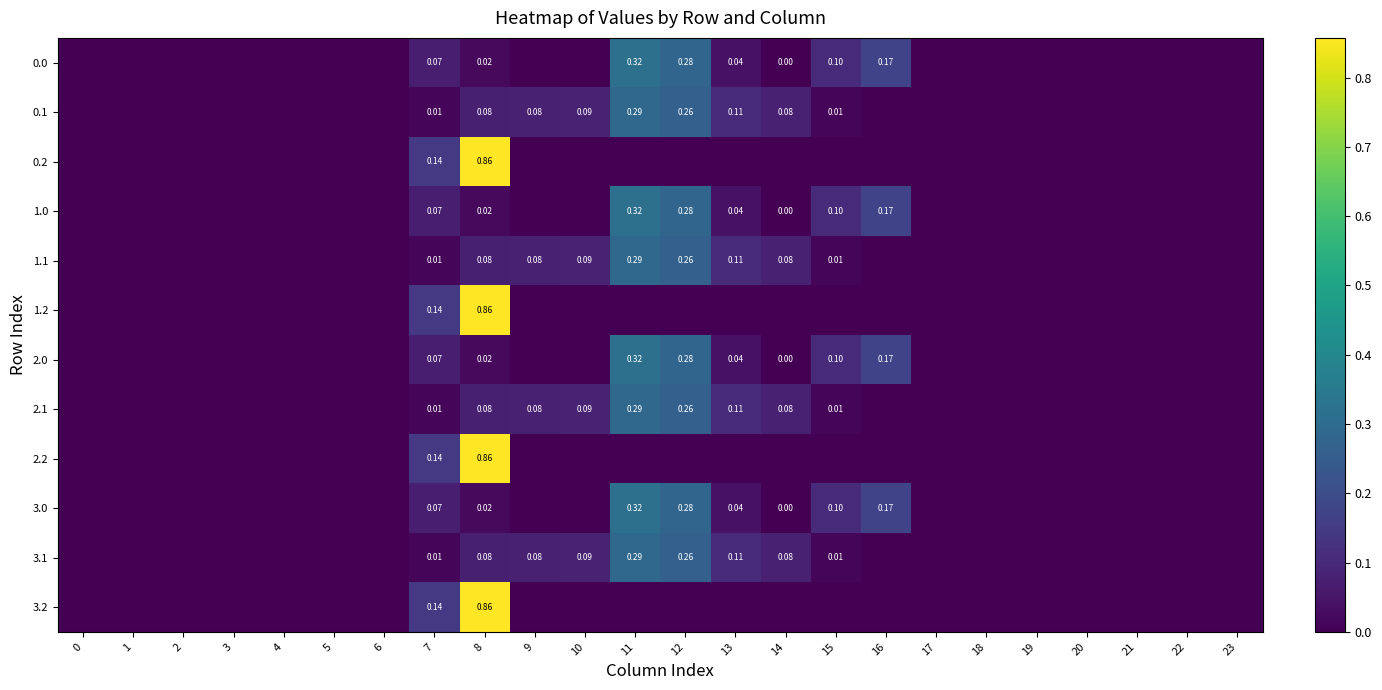

At how many categories does at least one series exceed 0?

10